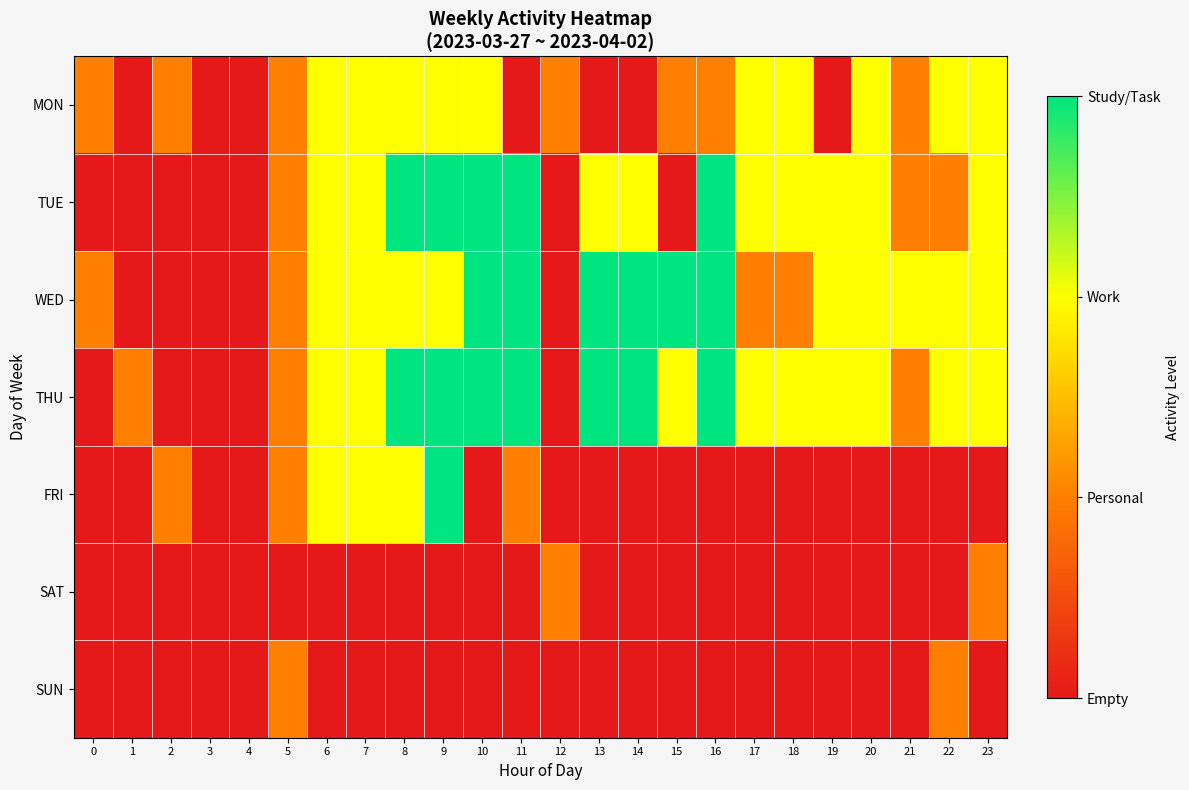

What is the spread (max minus min) of values at 18?

2